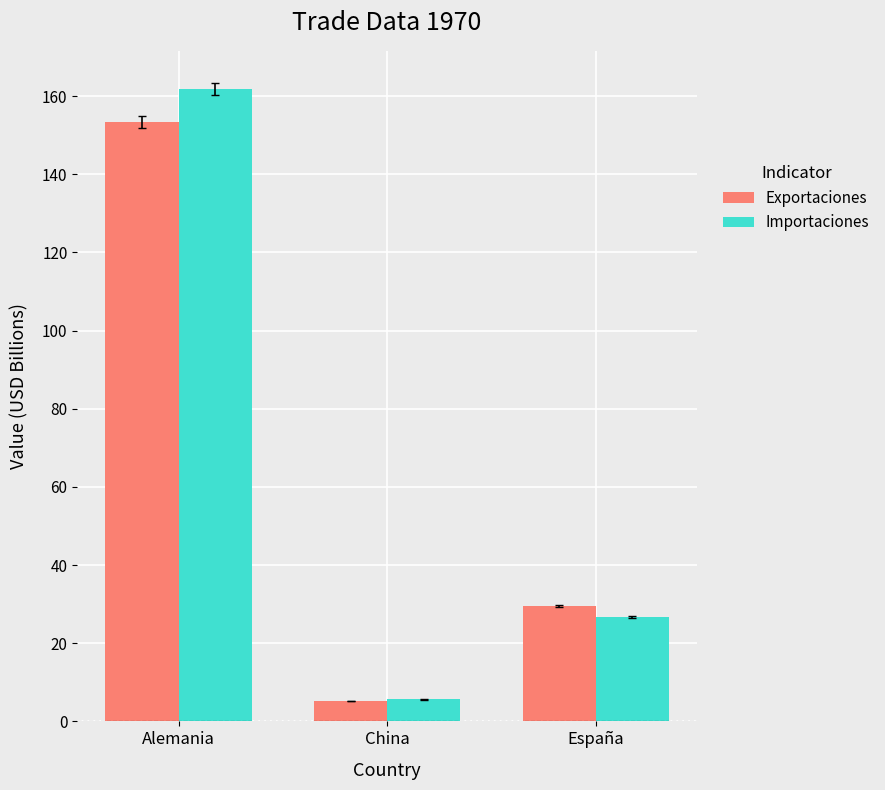

How many bars are there in each group?

2